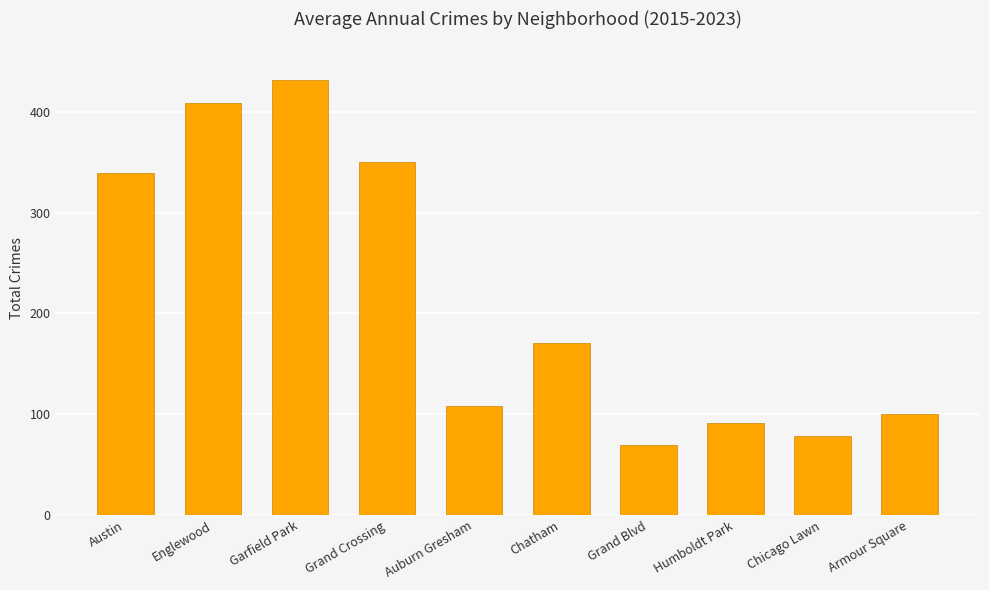

What is the difference between the values at Chicago Lawn and Grand Crossing?

272